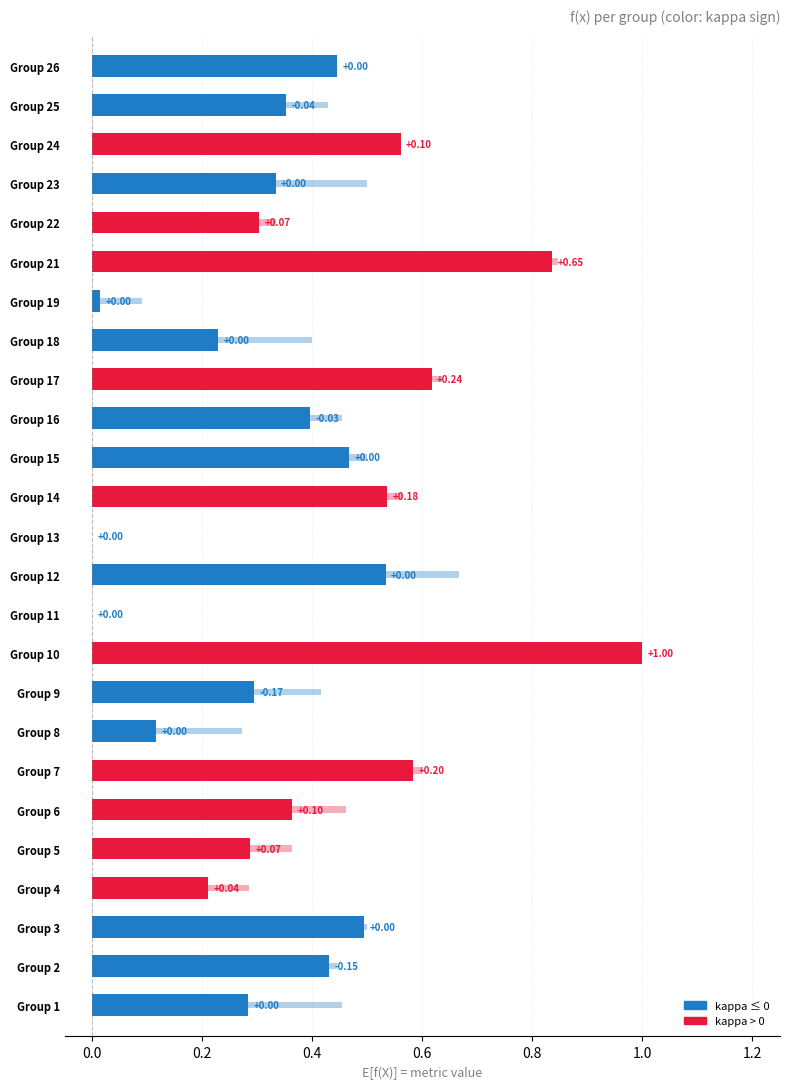

What is the difference between the maximum and minimum values in the accuracy series?

1.0